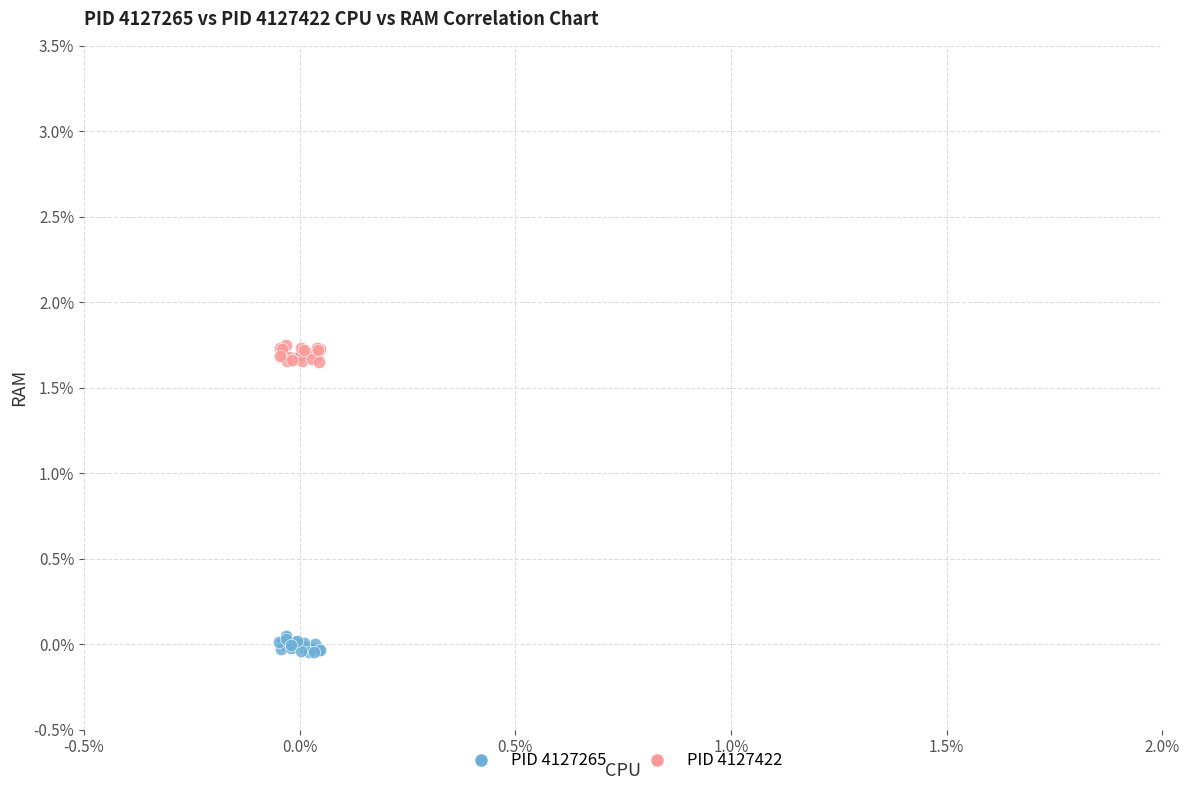

Which series contains the highest Y value?

PID 4127422